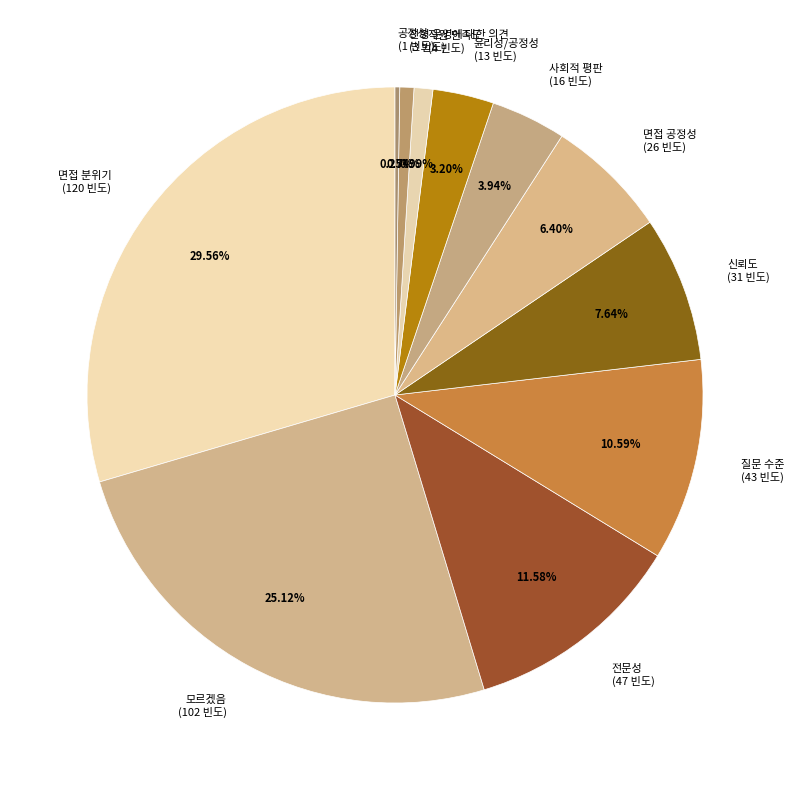

Is there a majority slice in this chart?

No